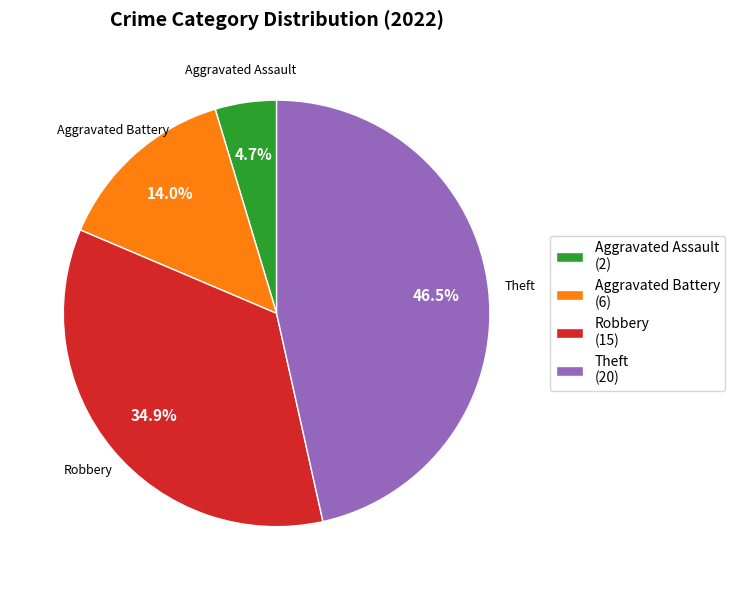

To the nearest percent, what is the average slice percentage?

25%